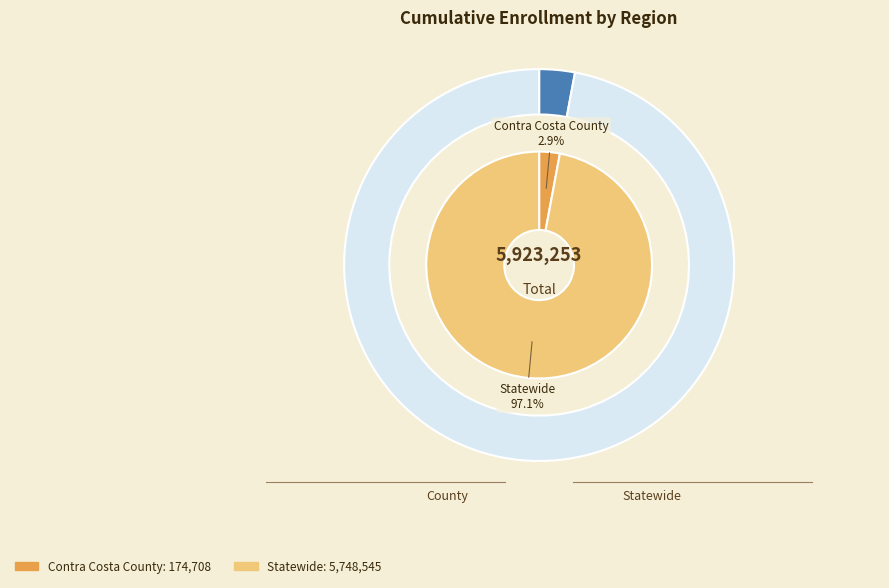

Does Statewide account for over 50% of the chart?

Yes